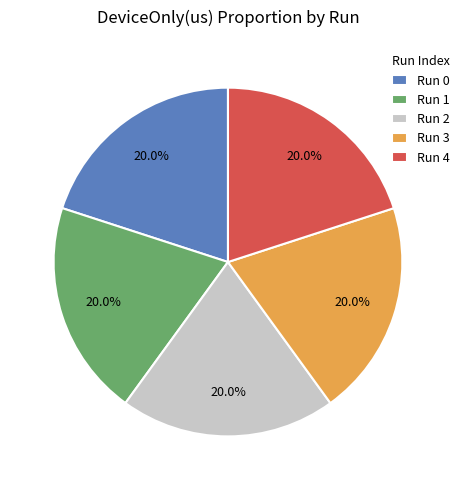

Does any single category account for the majority?

No